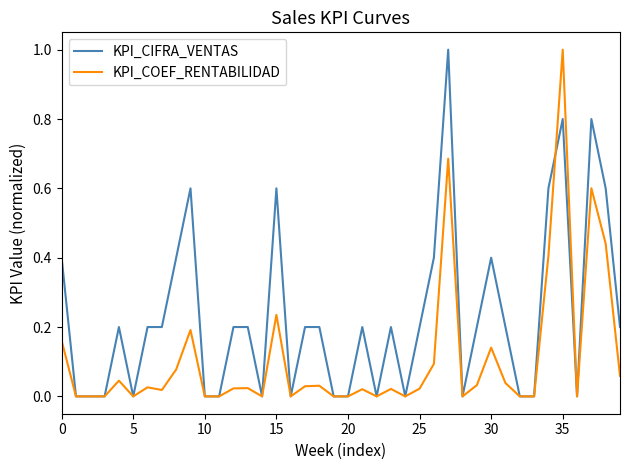

What is the highest value of the KPI_COEF_RENTABILIDAD series?

1.0